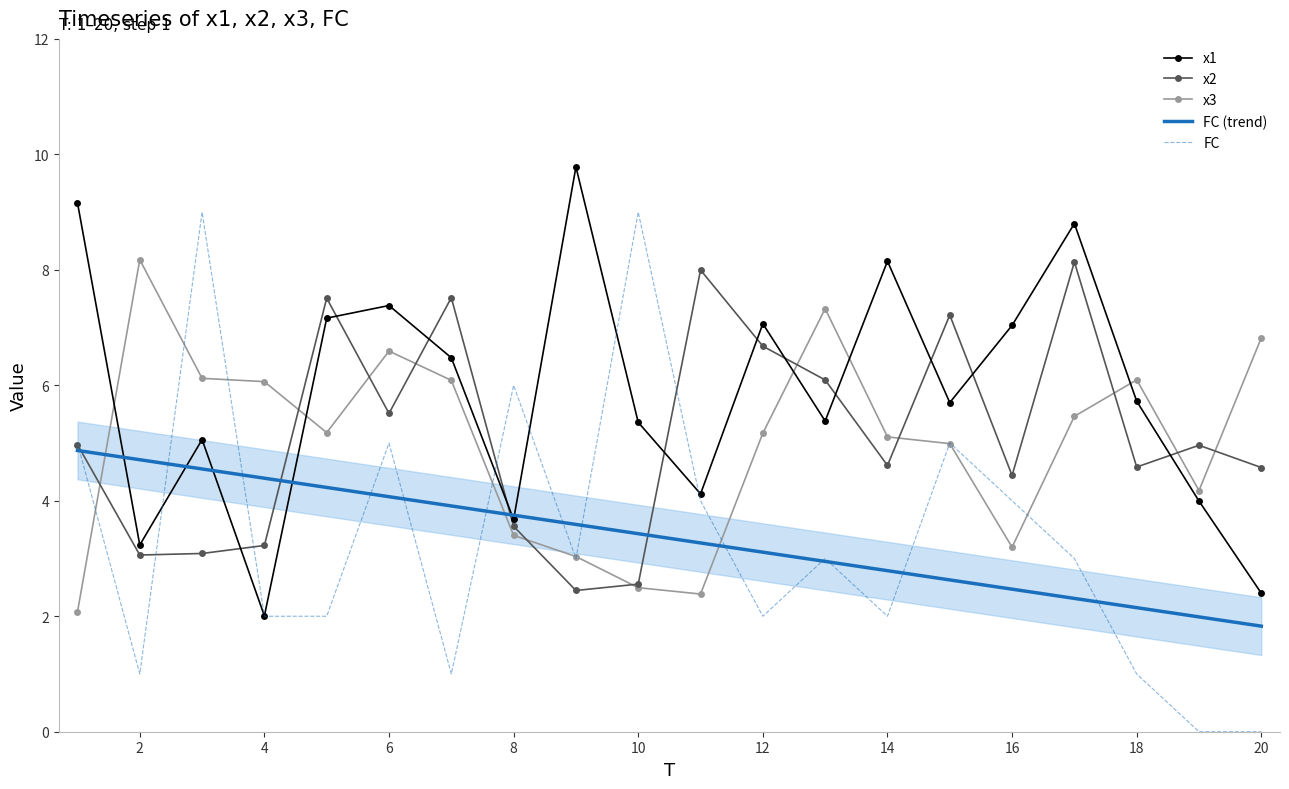

The value of FC (trend) at 16 is 1.2. True or false?

False